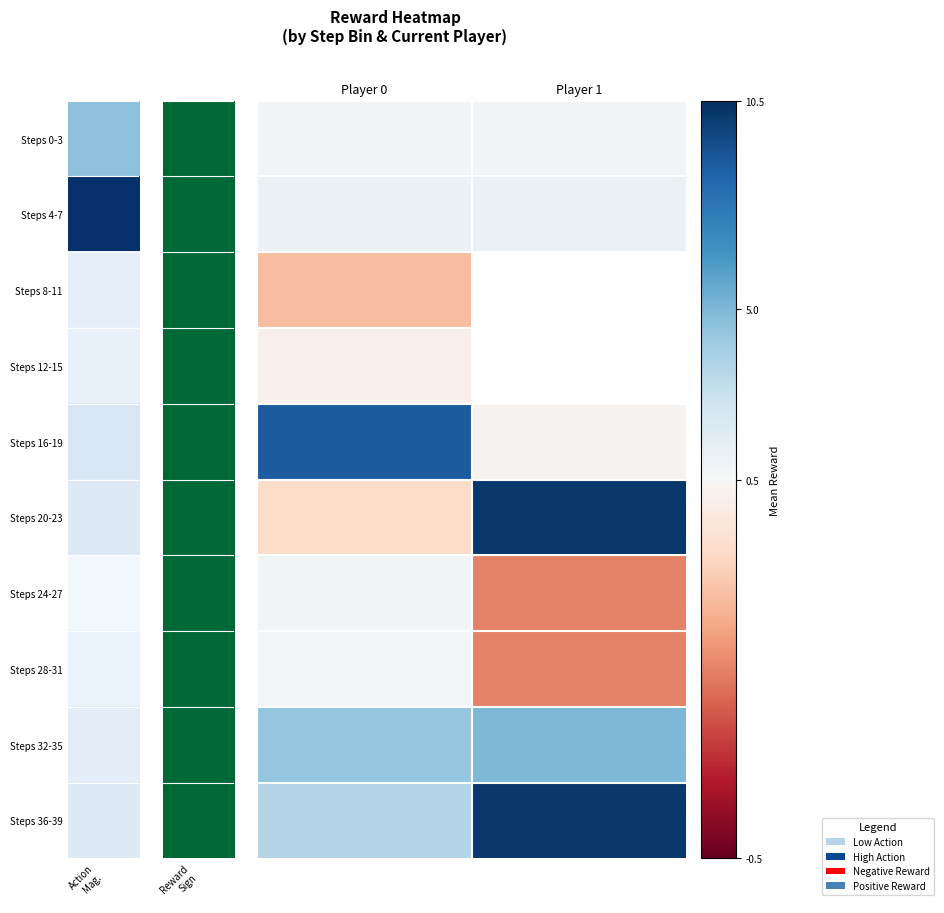

At Player 1, list the series in order from smallest to largest.

Steps 0-3, Steps 4-7, Steps 8-11, Steps 12-15, Steps 24-27, Steps 28-31, Steps 16-19, Steps 32-35, Steps 36-39, Steps 20-23